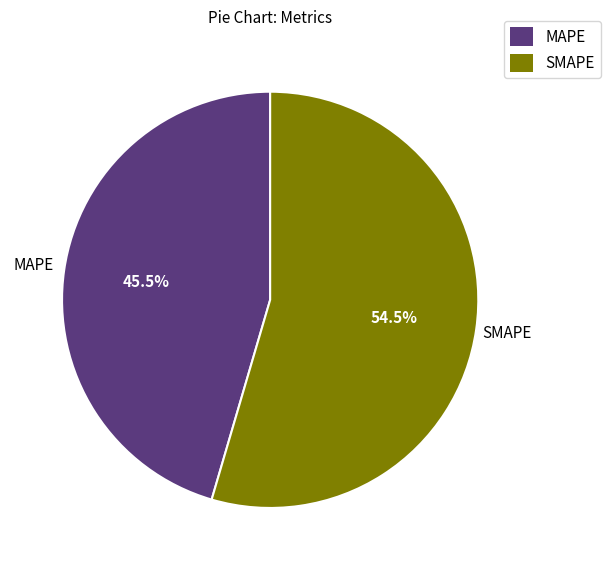

What percentage is NOT represented by MAPE?

54.5%